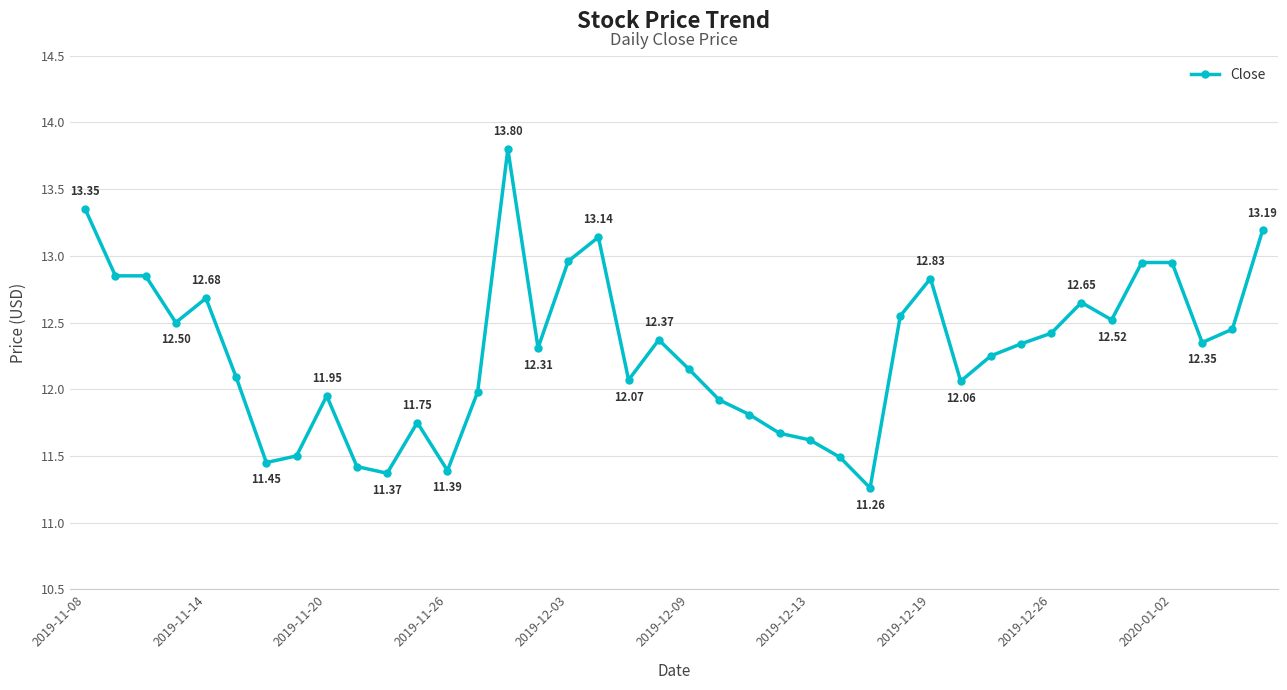

Does the chart display data point markers on the line(s)?

Yes